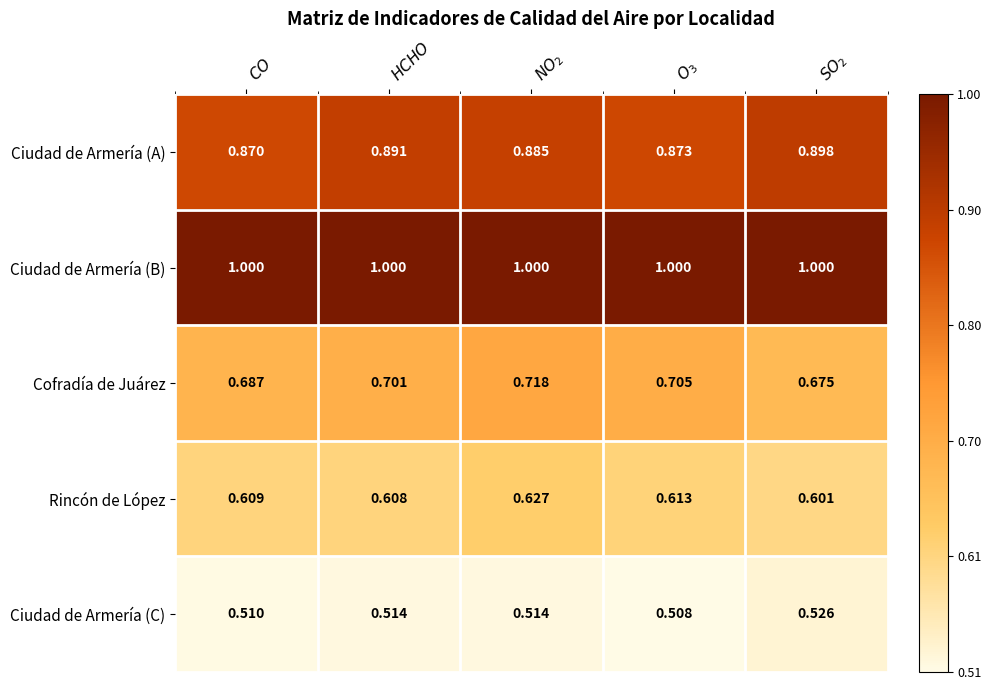

At which category is the sum across all series the highest?

$NO_2$